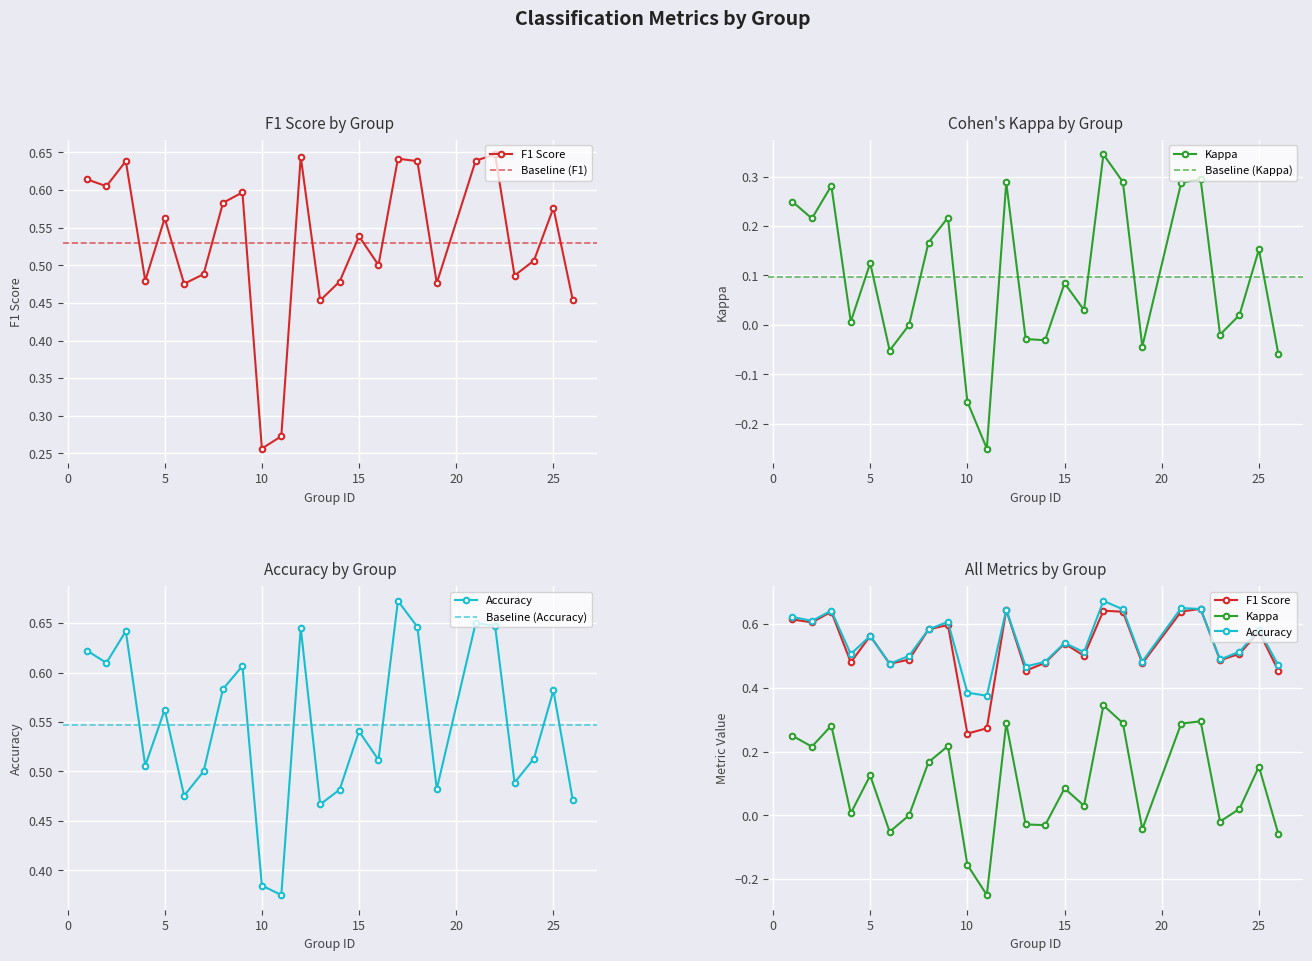

Which series has the largest range (max minus min)?

kappa